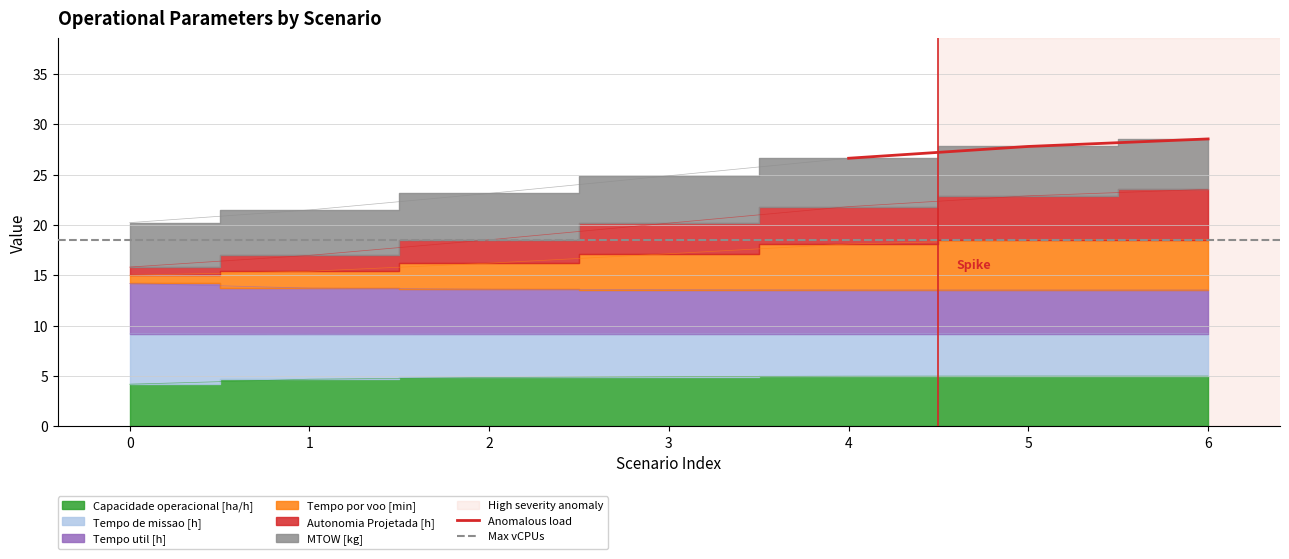

The value of Tempo por voo [min] at 1 is 15.4. True or false?

True